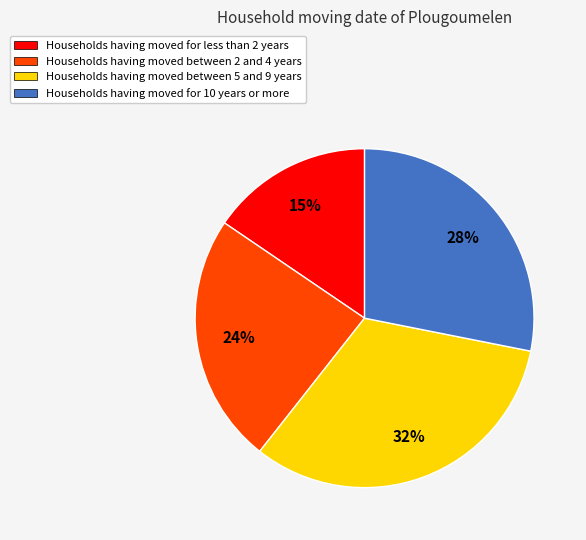

To the nearest percent, what is the difference between the Households having moved for less than 2 years and Households having moved between 5 and 9 years slice percentages?

17%